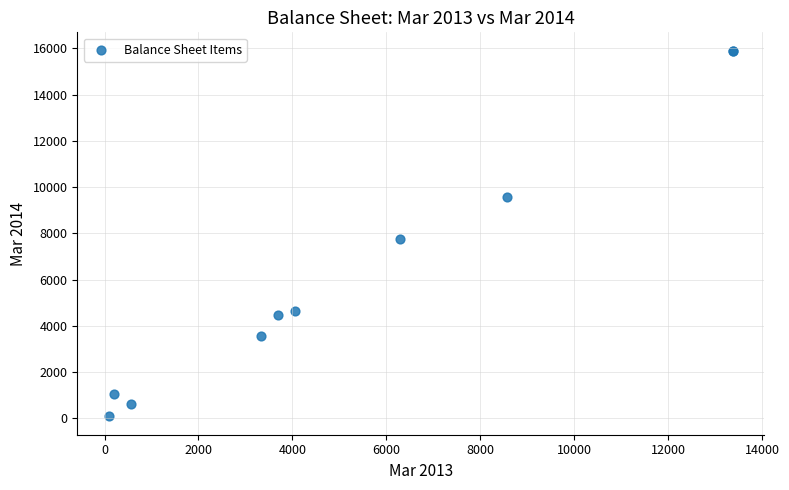

What Y value in the scatter plot is closest to 7995?

7780